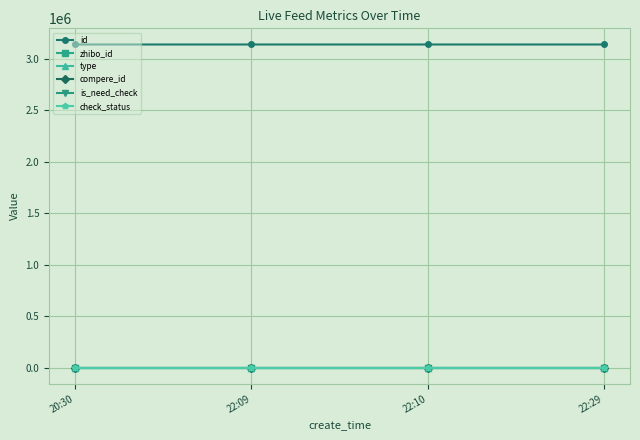

Is this an area chart (filled region under the line)?

No